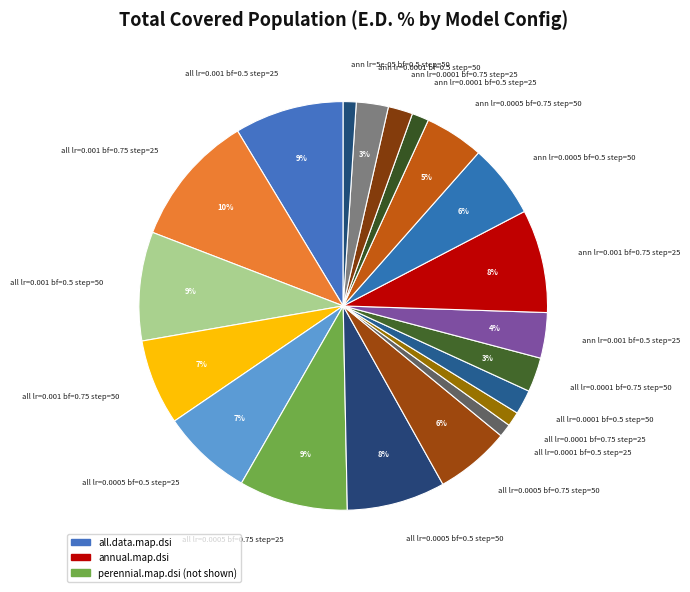

To the nearest percent, what percentage of the pie is all lr=0.0005 bf=0.5 step=25?

7%